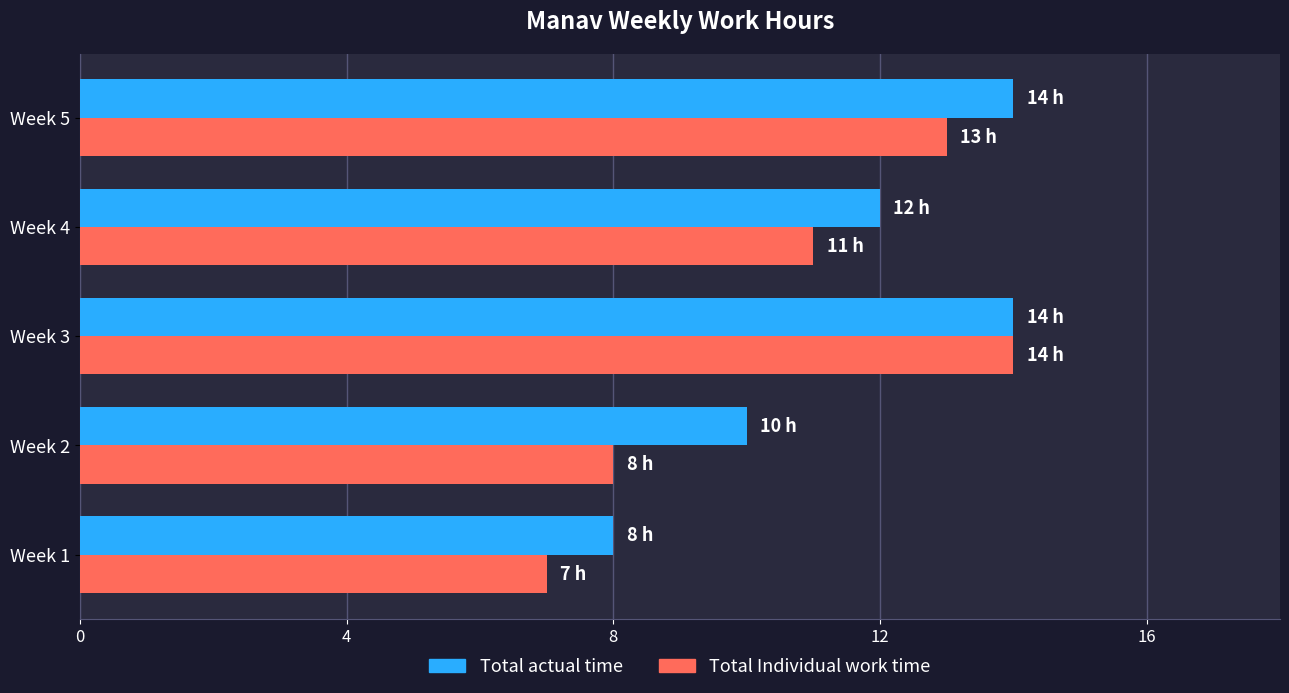

How many distinct data groups are displayed?

2